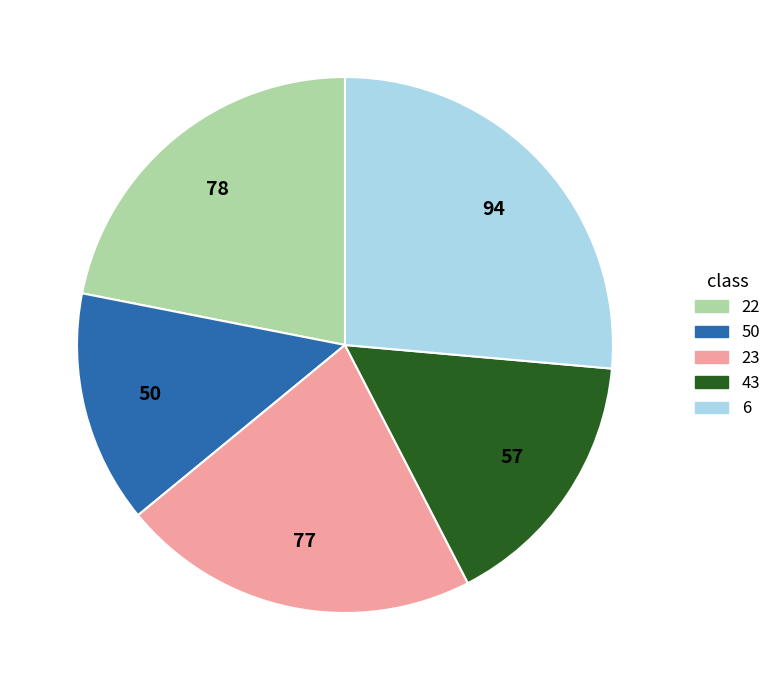

Is the sum of 6 and 22 greater than half?

No